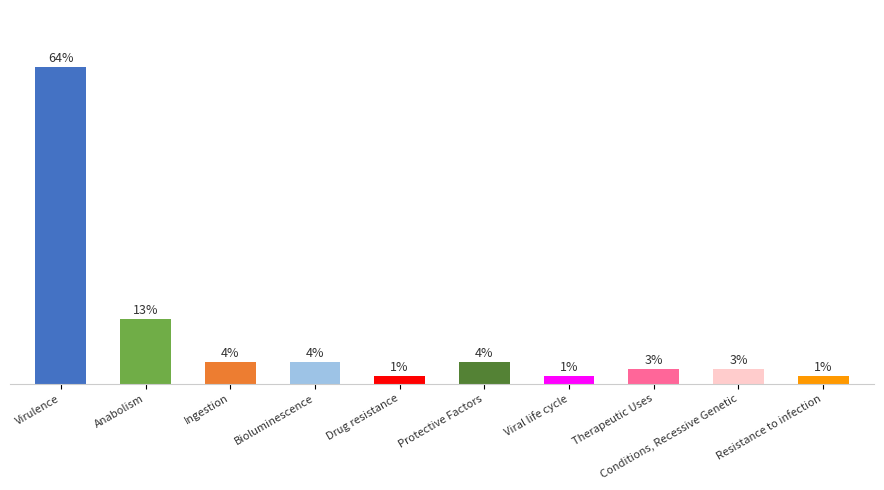

At which category does the chart reach its peak across all series?

Virulence